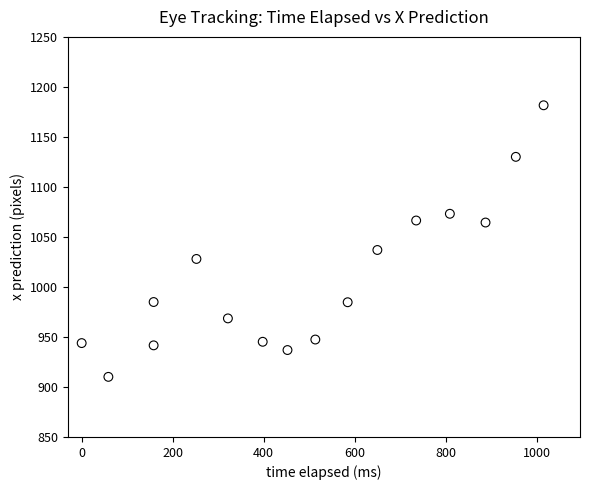

What is the range of X values (max minus min)?

1015.6